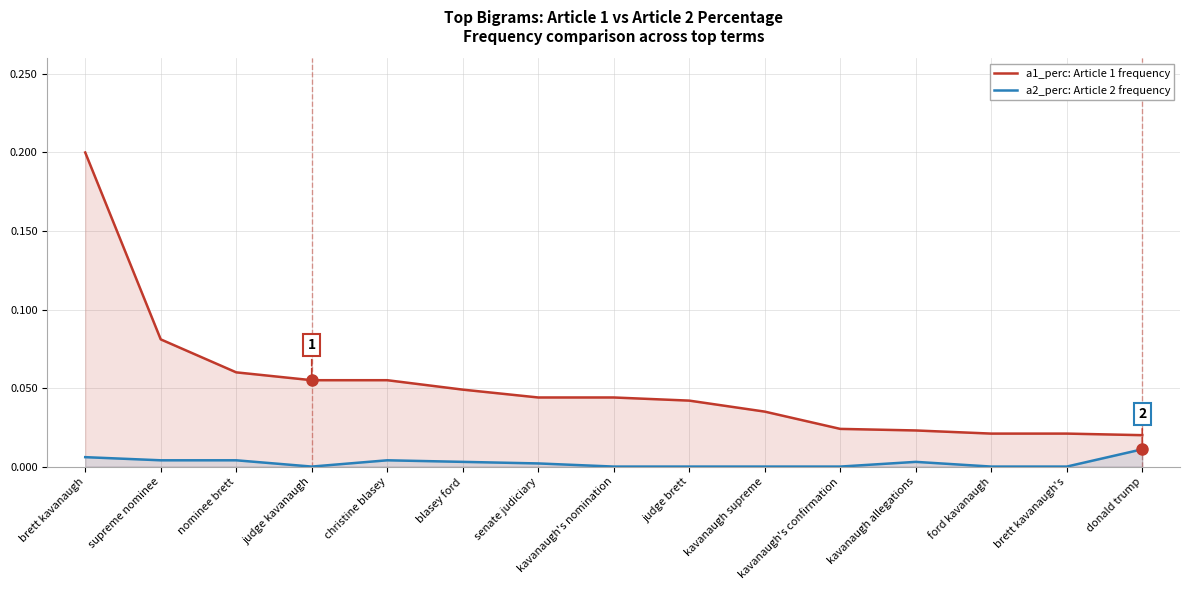

True or false: a2_perc: Article 2 frequency and a1_perc: Article 1 frequency intersect in this chart.

False